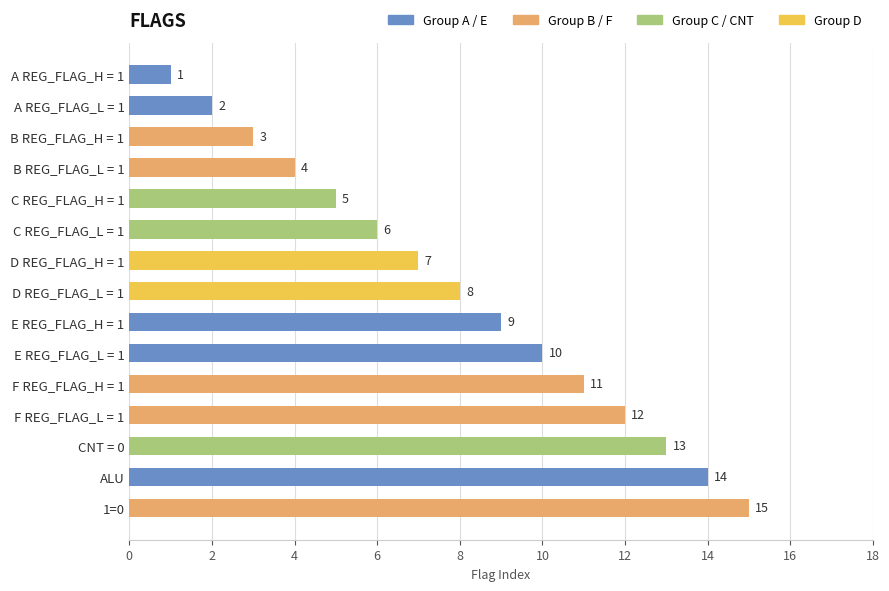

Are the bars grouped side by side (vs. stacked)?

No